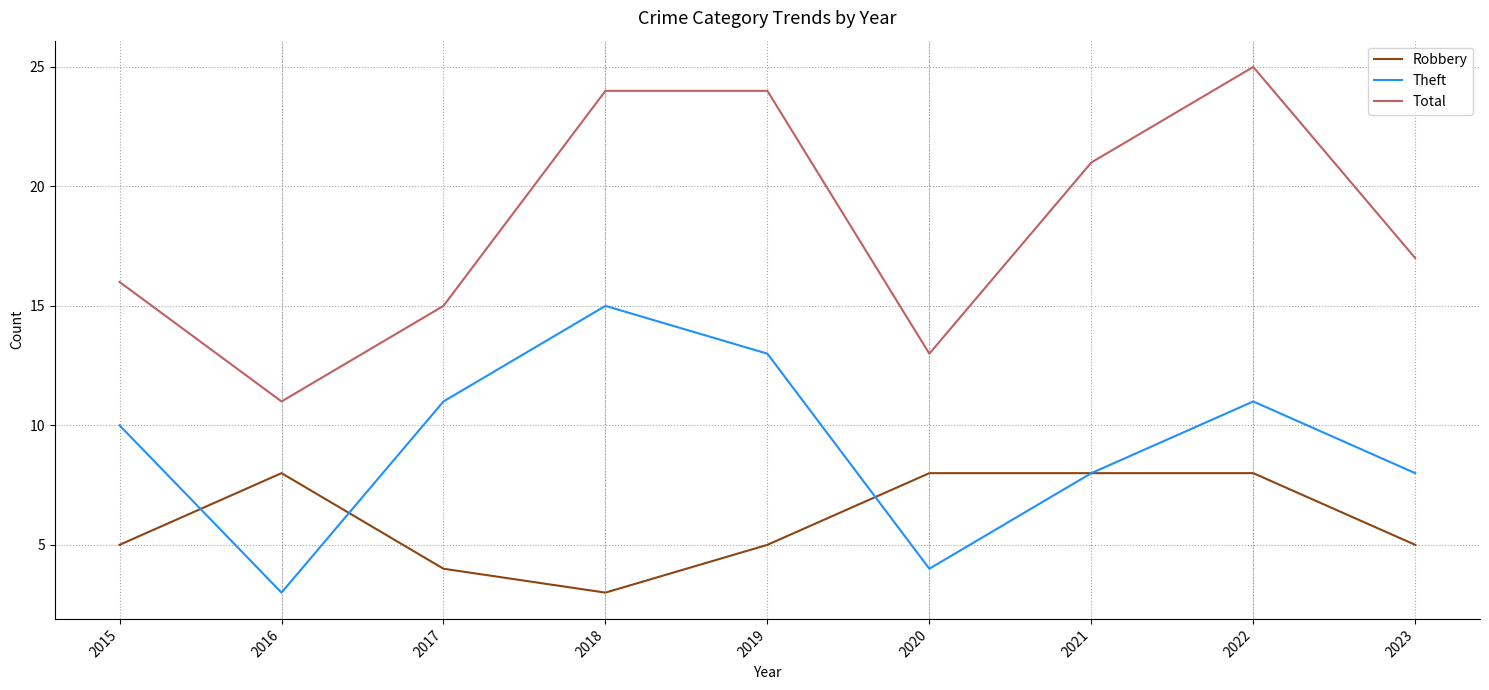

Count the Robbery values in the range 5 to 8.

7